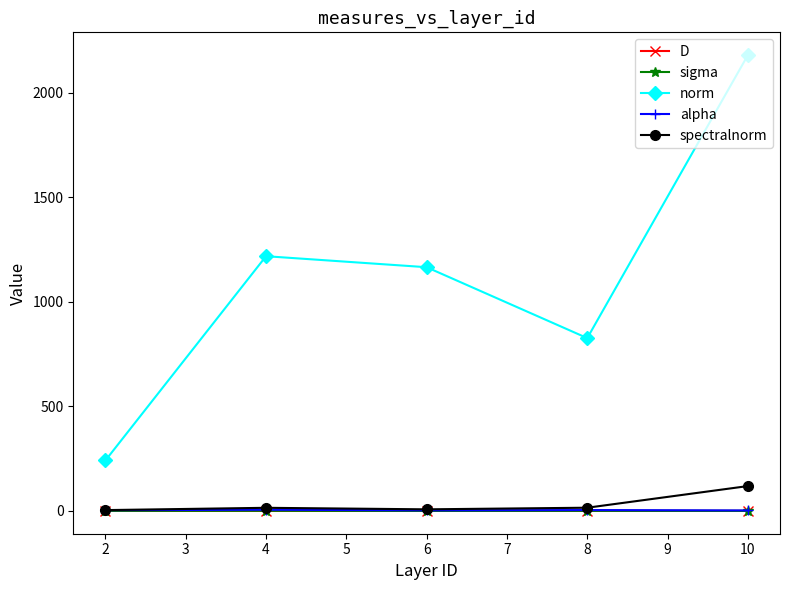

At which category is the sum across all series the highest?

10